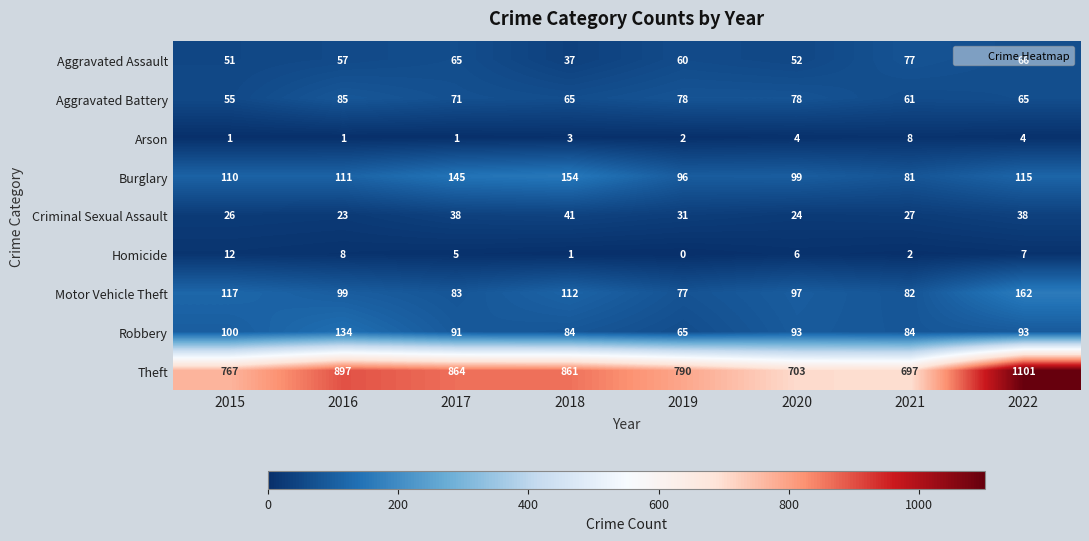

What is the difference between the highest and lowest values at 2016?

896